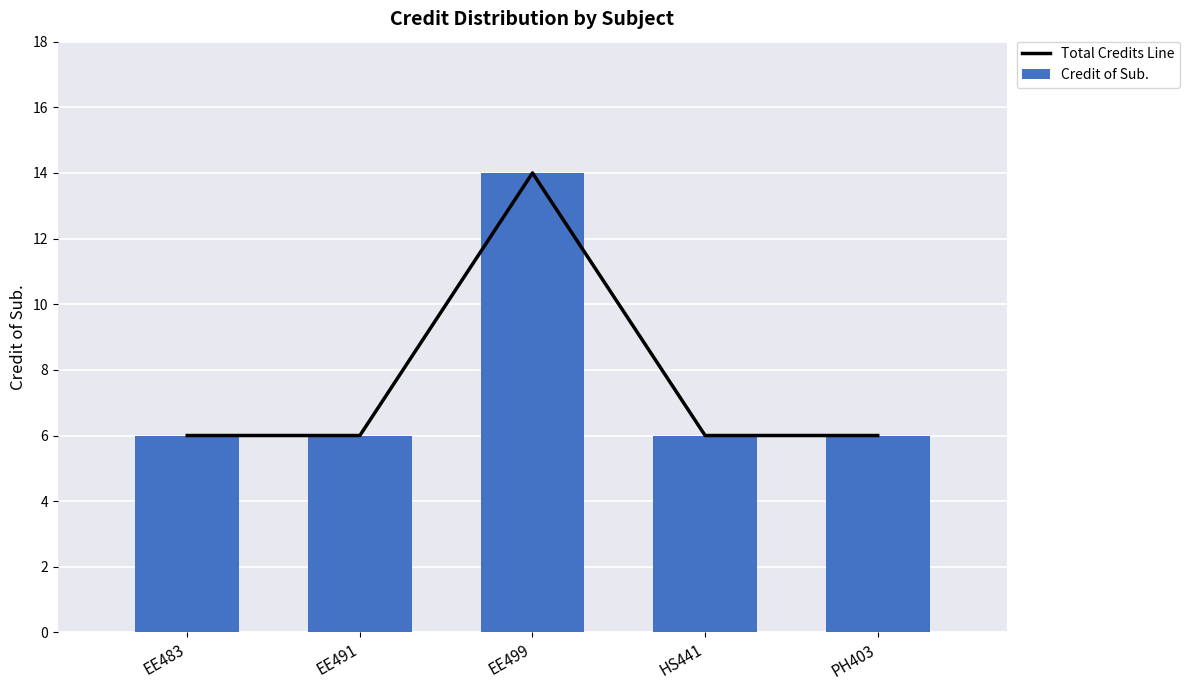

What is the sum of the Credit of Sub. values at HS441 and PH403?

12